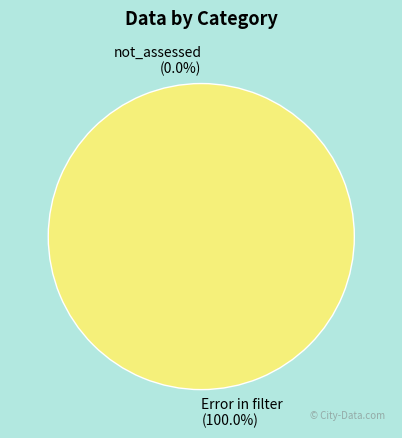

To the nearest percent, what portion does Error in filter represent?

100%